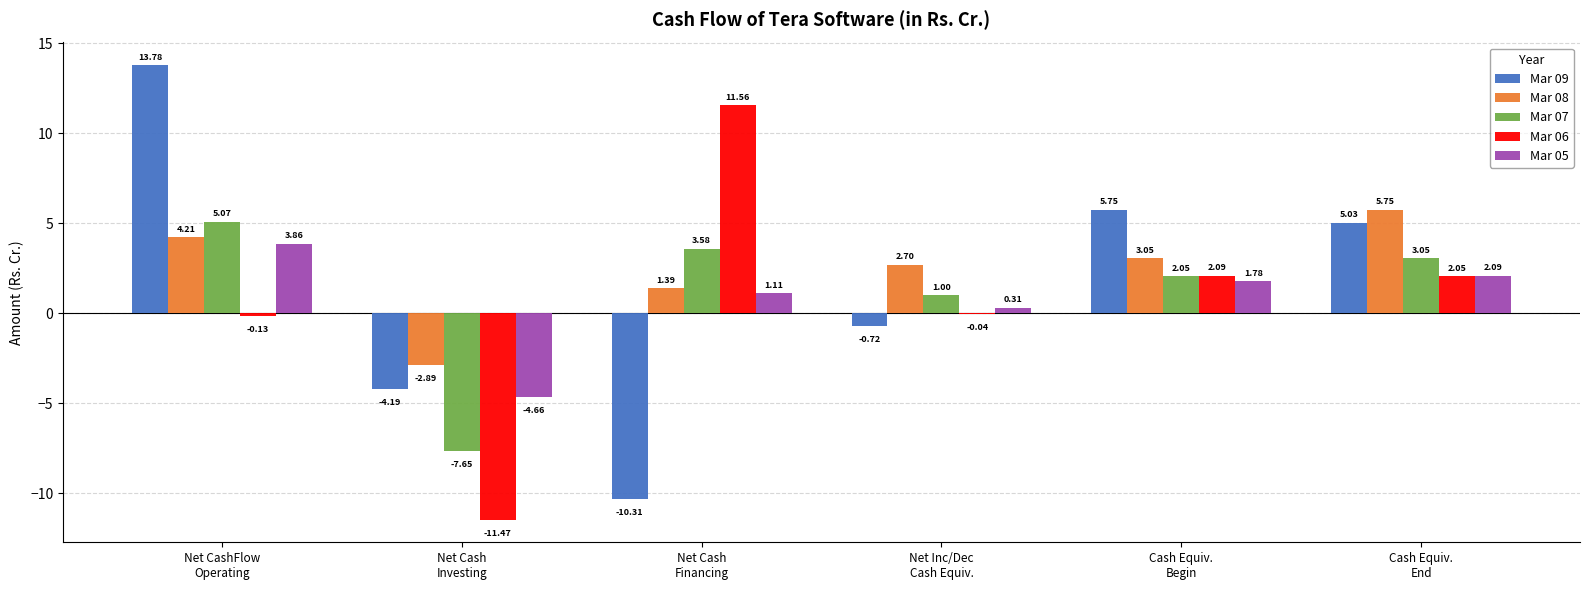

What is the sum of all Mar 08 values?

14.2